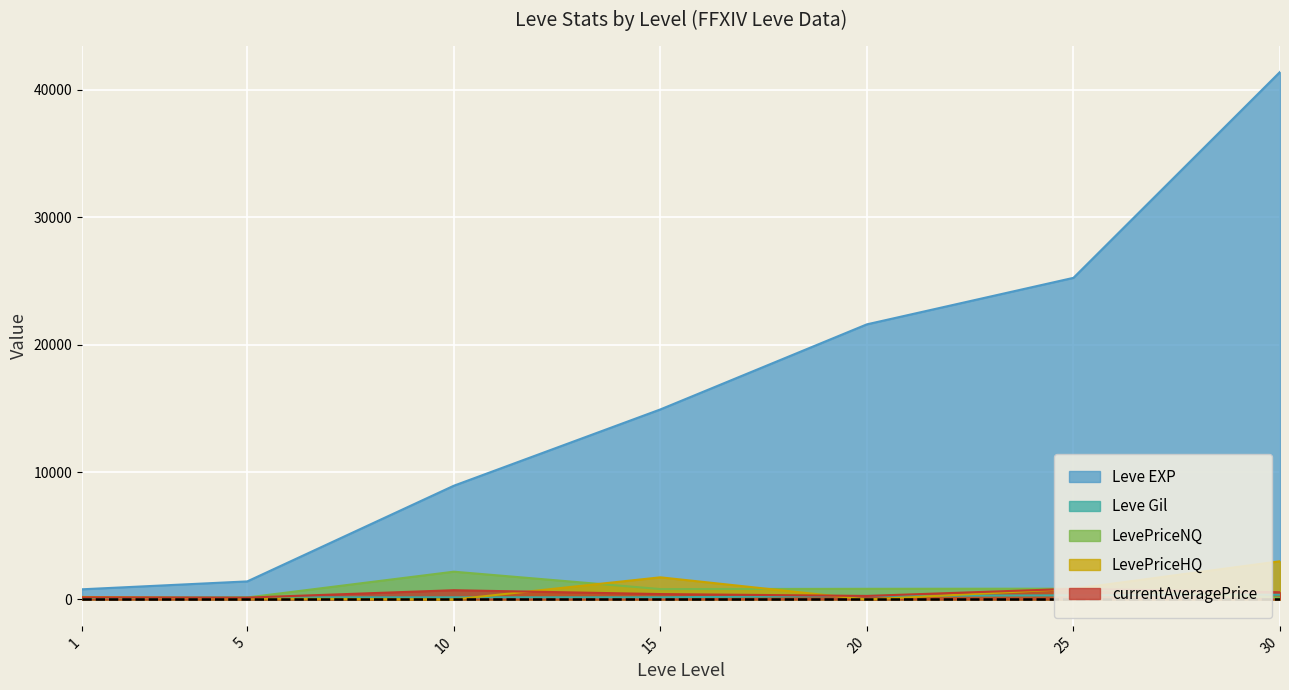

At how many categories does at least one series exceed 6767?

5